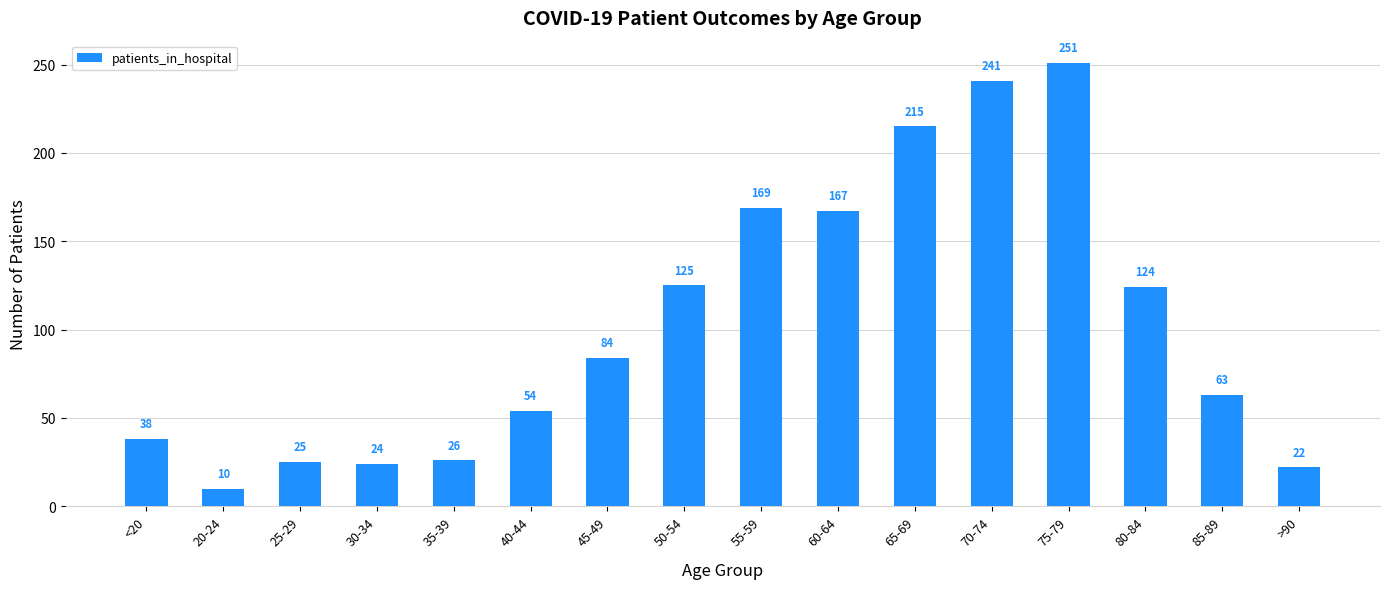

What is the maximum value shown in the chart?

251